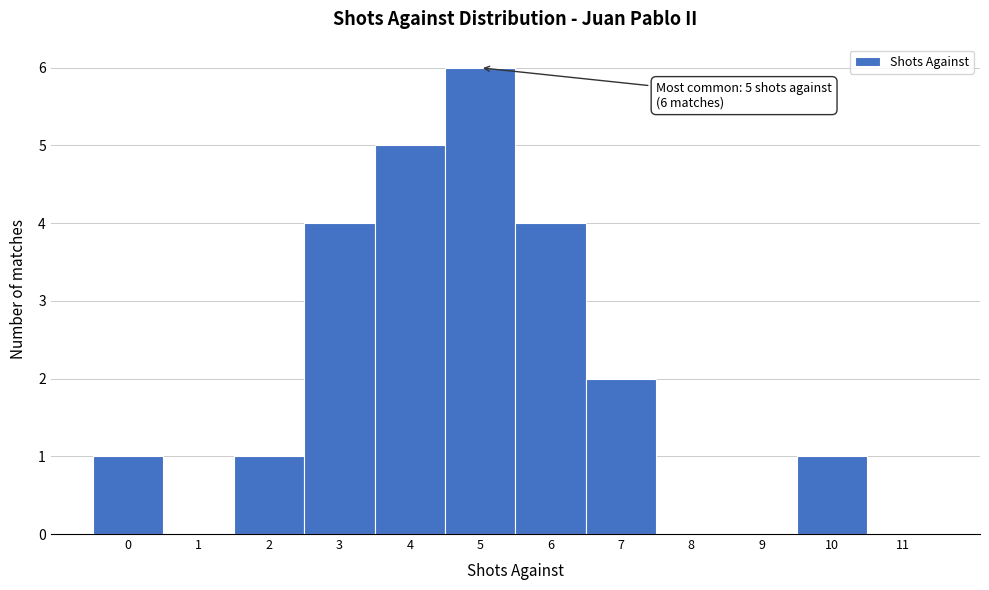

Reading left to right, list all the values displayed in this chart.

0=1	1=0	2=1	3=4	4=5	5=6	6=4	7=2	8=0	9=0	10=1	11=0